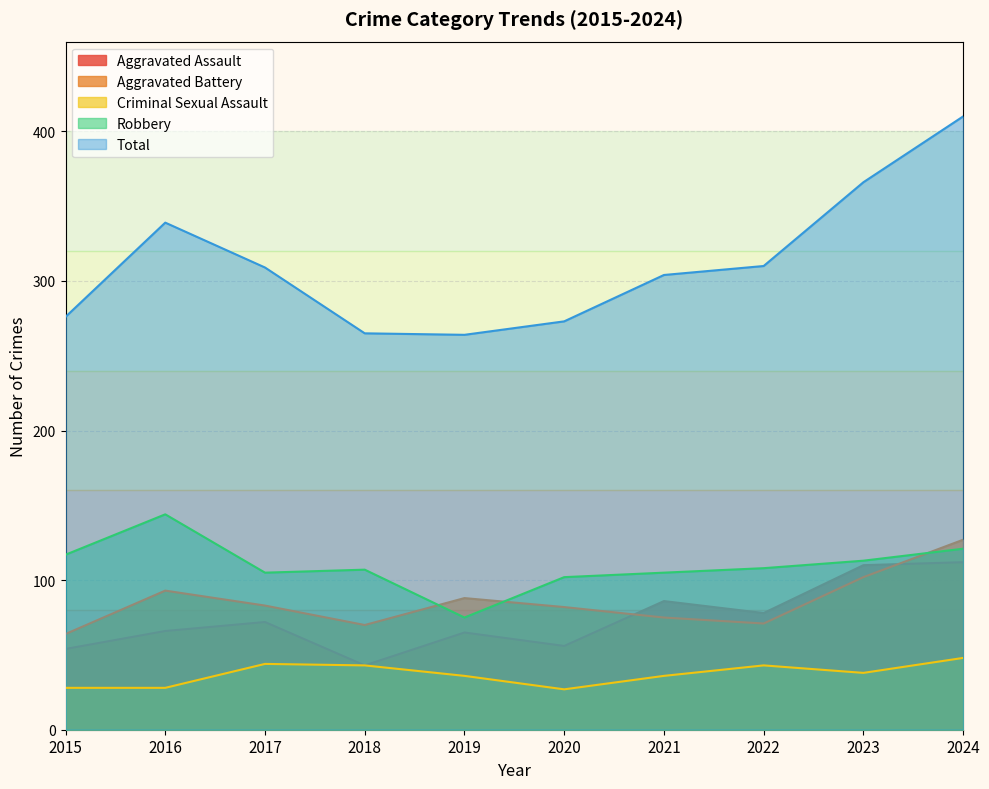

Where do Aggravated Battery and Aggravated Assault first cross each other?

2020 and 2021